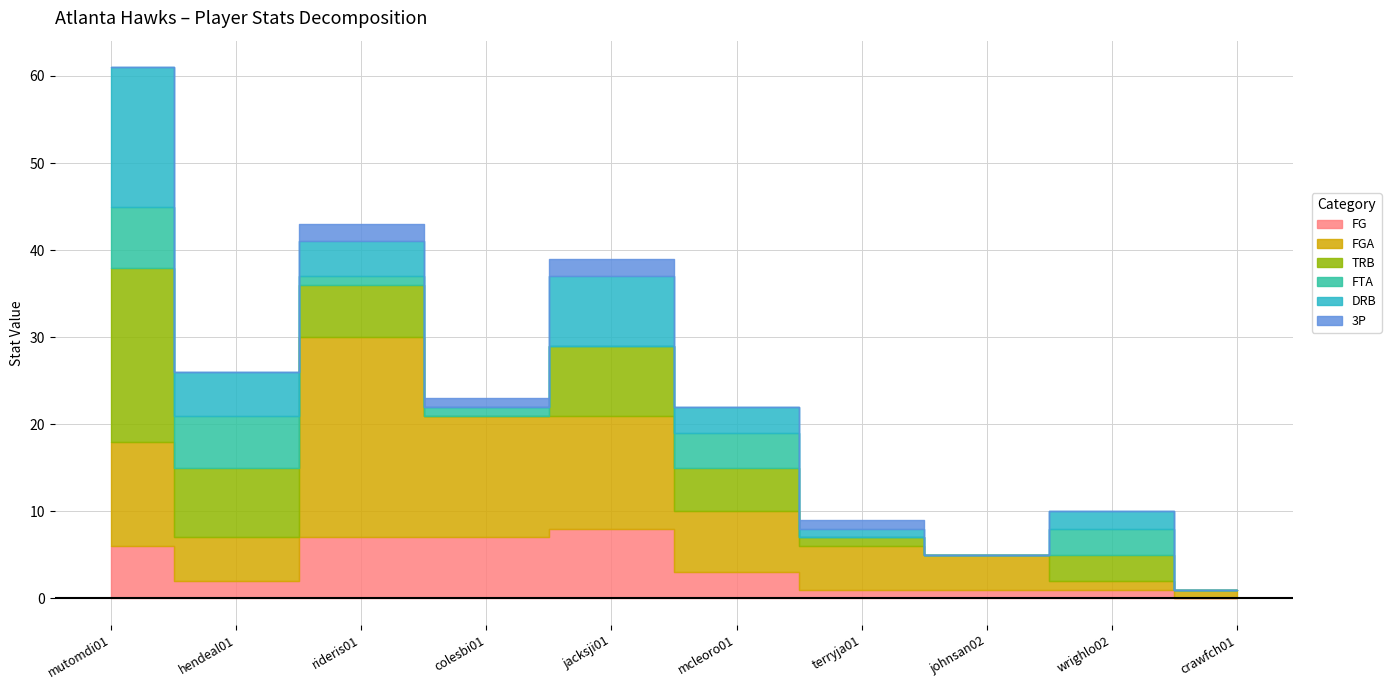

At which label is FG closest to 4?

mcleoro01